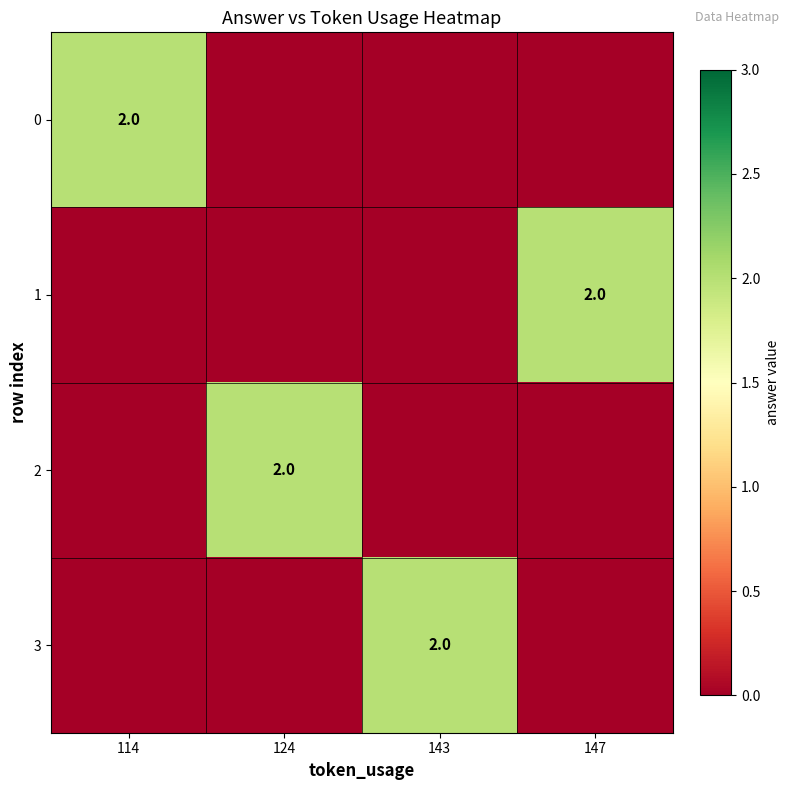

The value of 3 at 143 is 2. True or false?

True